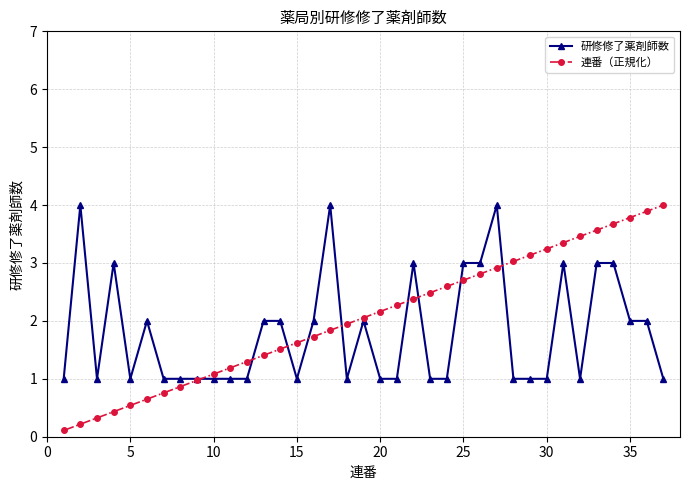

What is the minimum value for 研修修了薬剤師数?

1.0